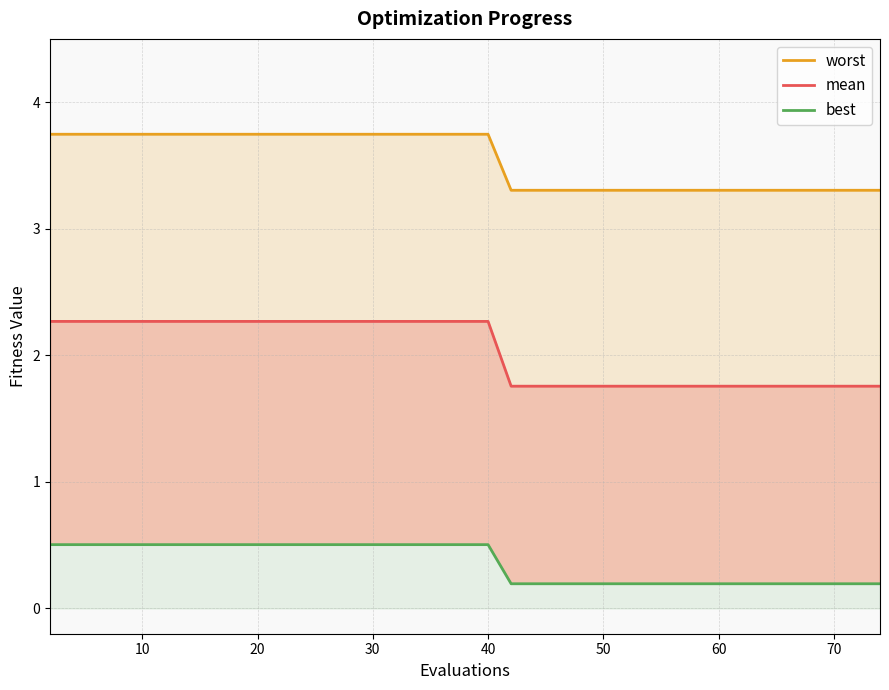

What is the average value of the mean series?

2.0